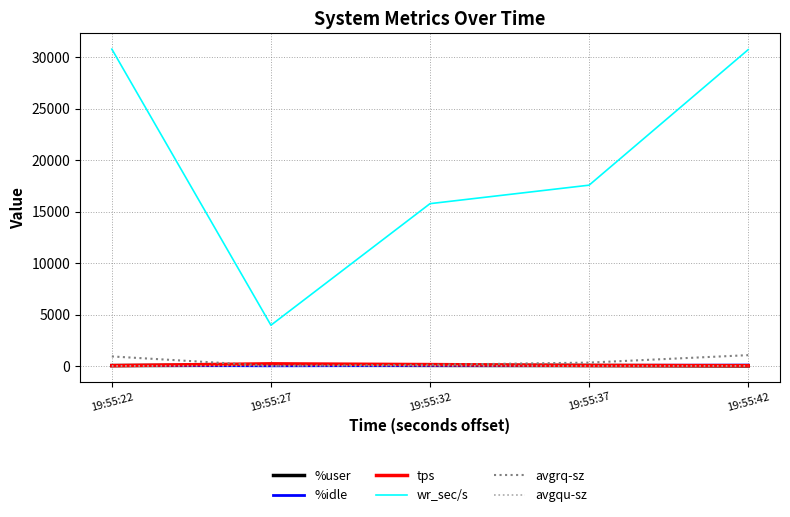

Which series has the widest spread of values?

wr_sec/s